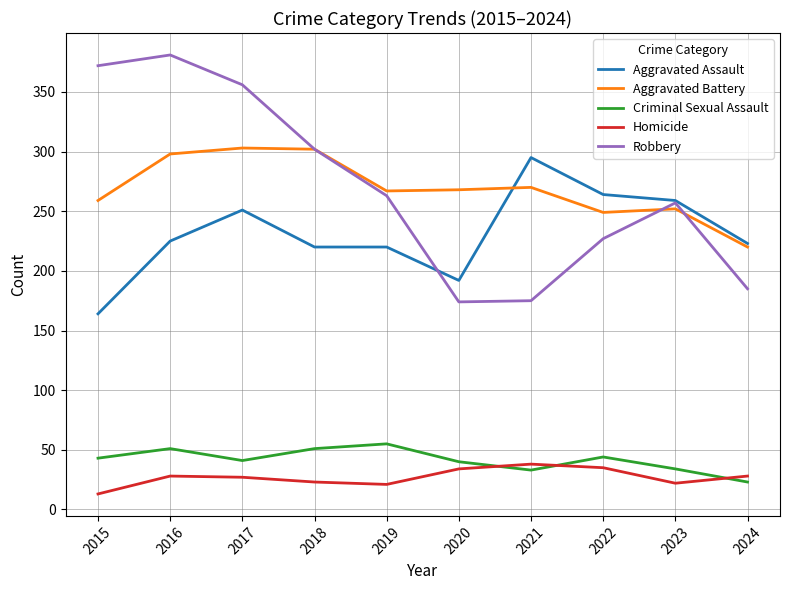

Which series has the widest spread of values?

Robbery